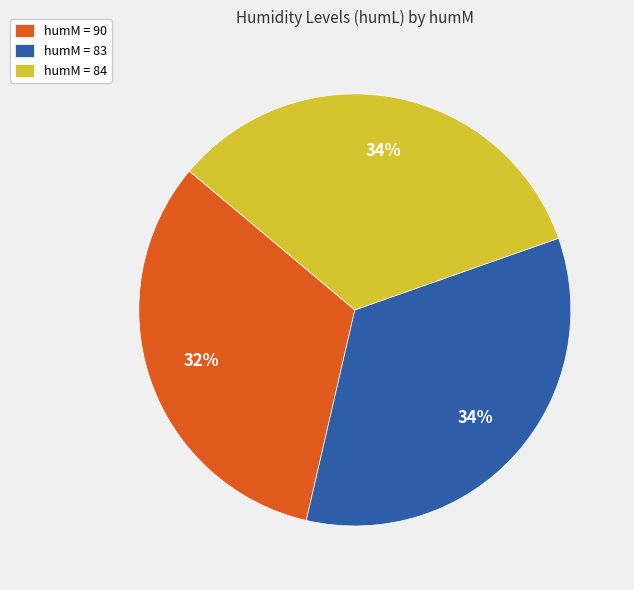

Is there a majority slice in this chart?

No